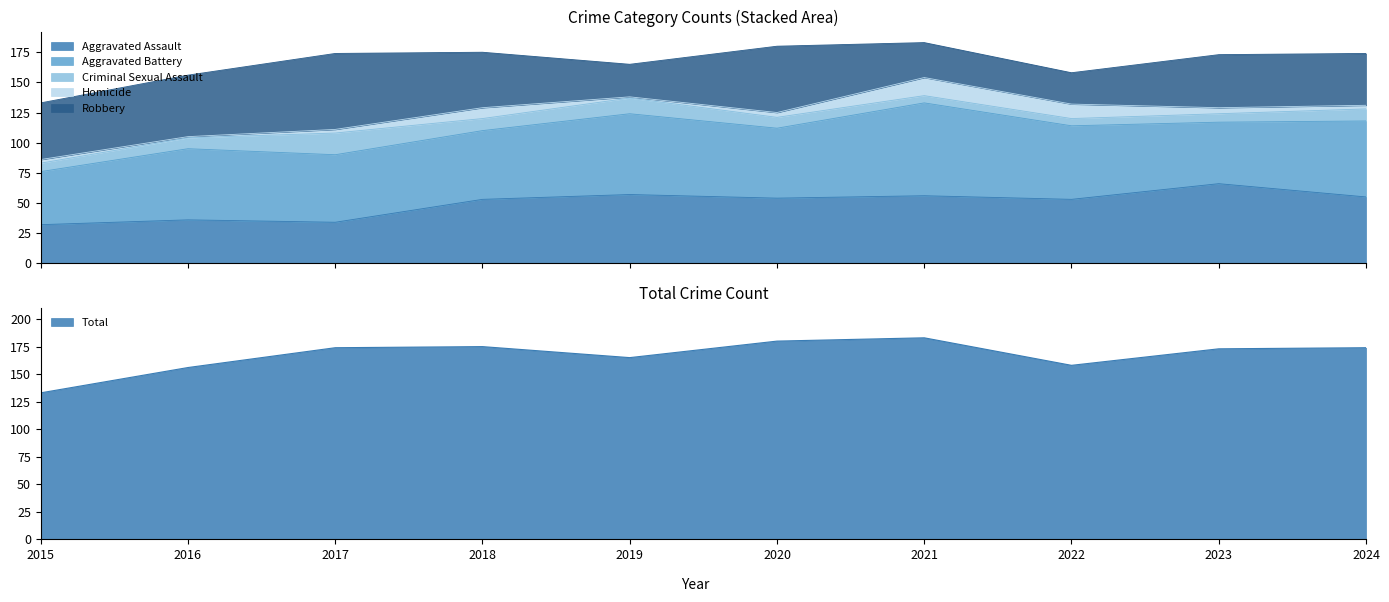

Does the chart display data point markers on the line(s)?

No